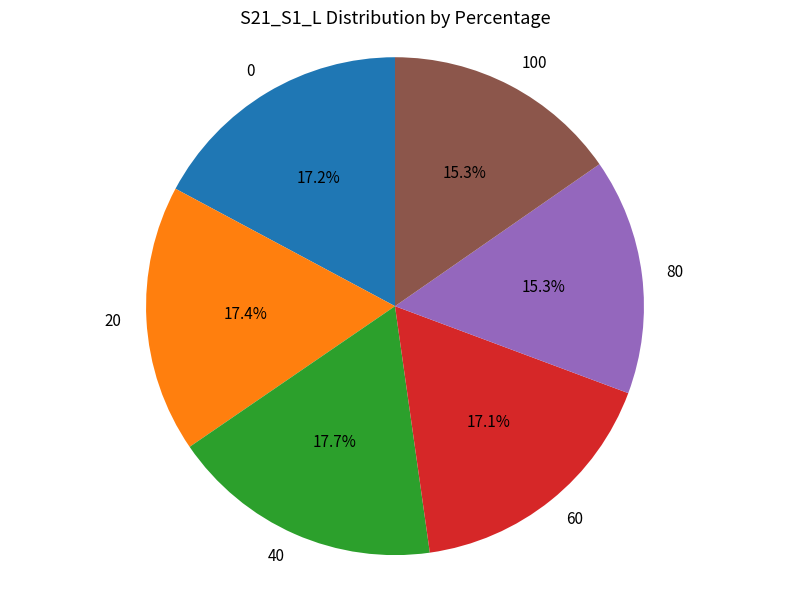

Does 40 represent more than half of the total?

No